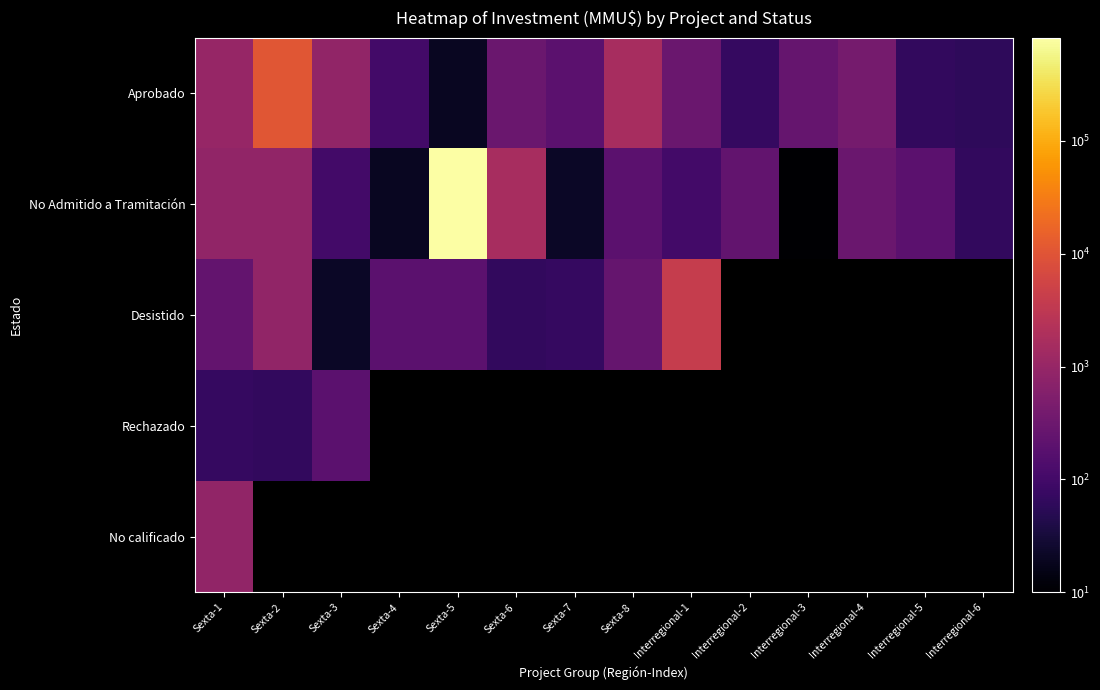

Rank the series by their average value, from highest to lowest.

No Admitido a Tramitación, Desistido, Rechazado, No calificado, Aprobado